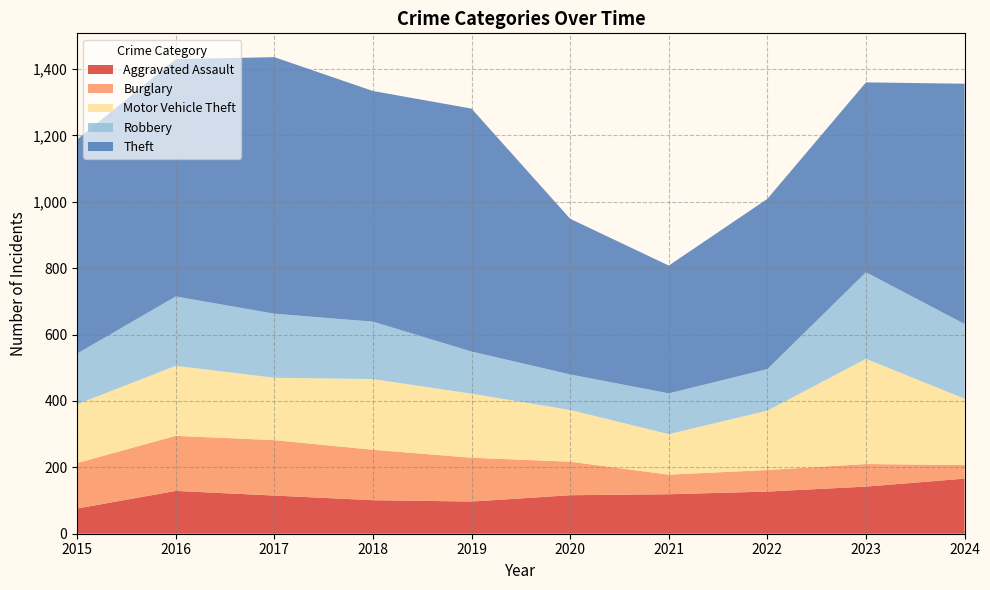

Reading right to left, transcribe all the data shown in this chart.

Aggravated Assault: 166	142	127	119	116	97	101	115	129	76
Burglary: 41	68	65	59	101	132	152	167	166	137
Motor Vehicle Theft: 200	317	179	122	156	193	213	188	211	177
Robbery: 225	261	125	123	107	127	173	193	209	153
Theft: 724	572	513	385	469	732	695	773	715	645